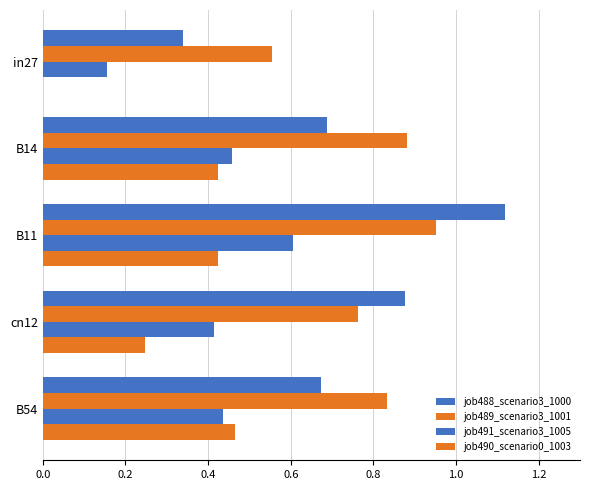

Count the number of categories in the chart.

5